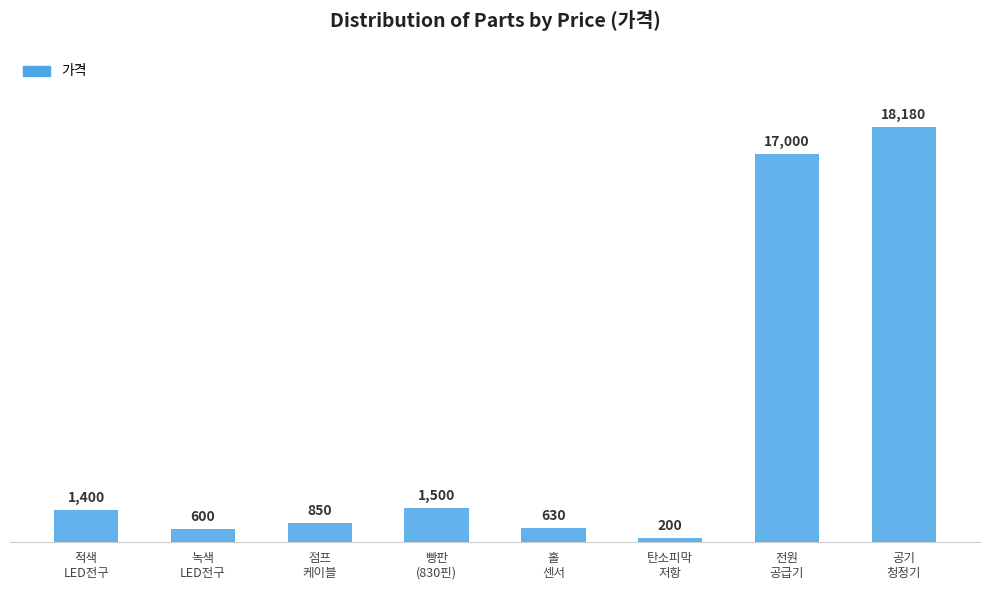

What is the difference between the second highest and minimum values?

16800